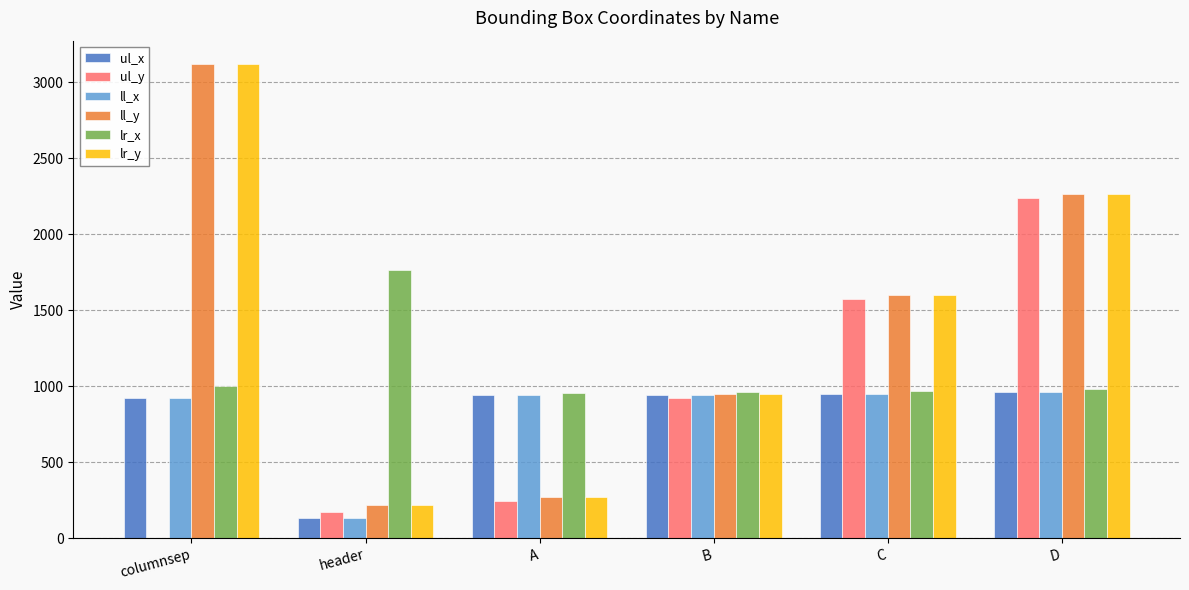

The lr_y series shows 1306 at B. True or false?

False